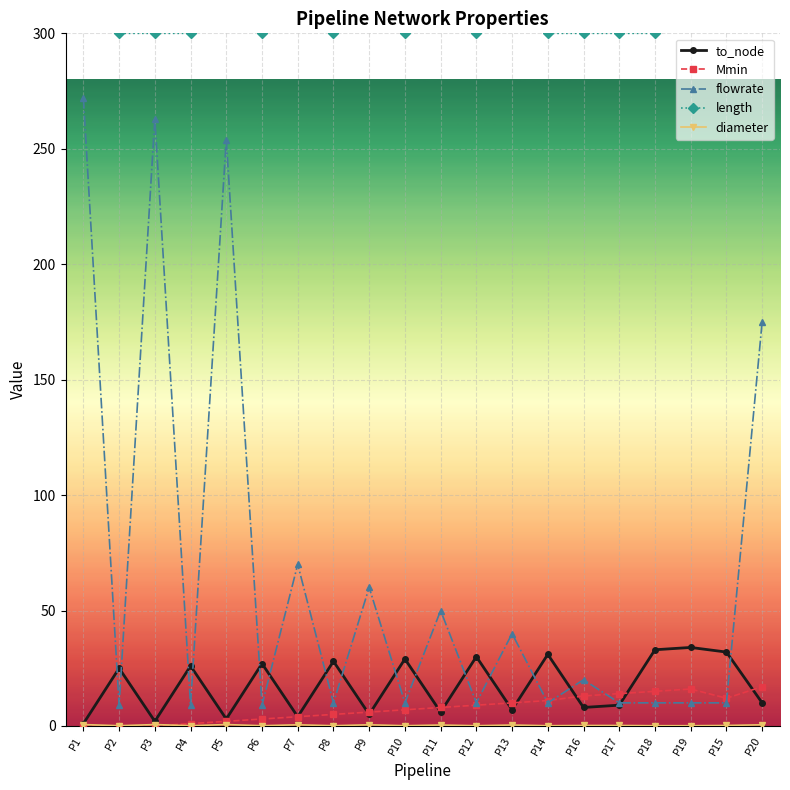

Rank the series by their maximum value, from lowest to highest.

diameter, Mmin, to_node, flowrate, length